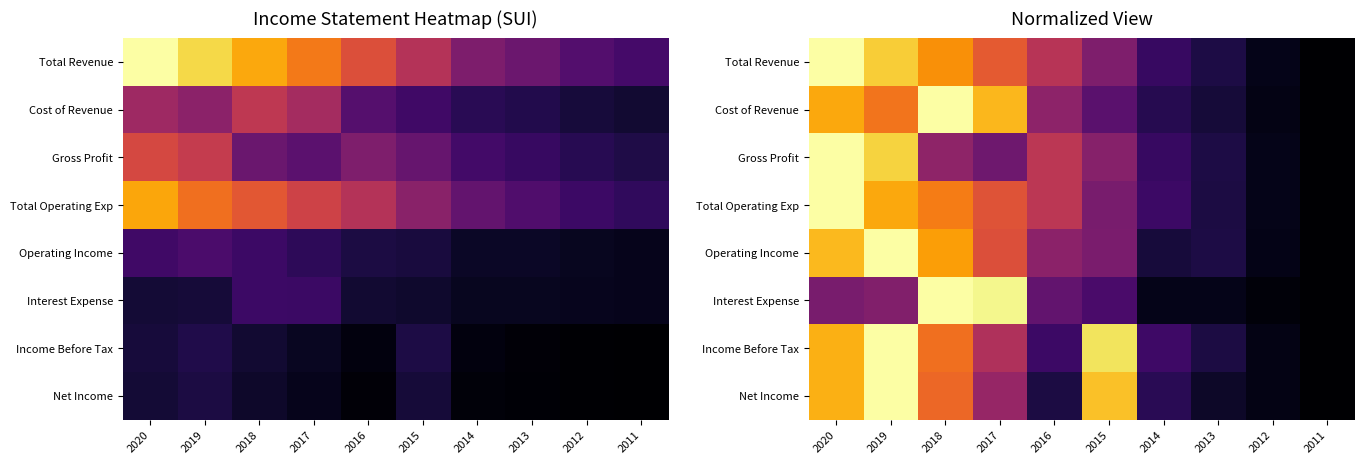

At which label does Gross Profit reach its peak?

2020